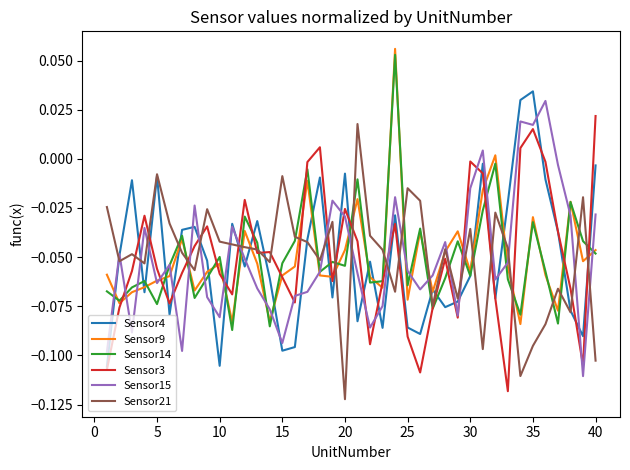

The Sensor9 series shows -0.0 at 5. True or false?

False